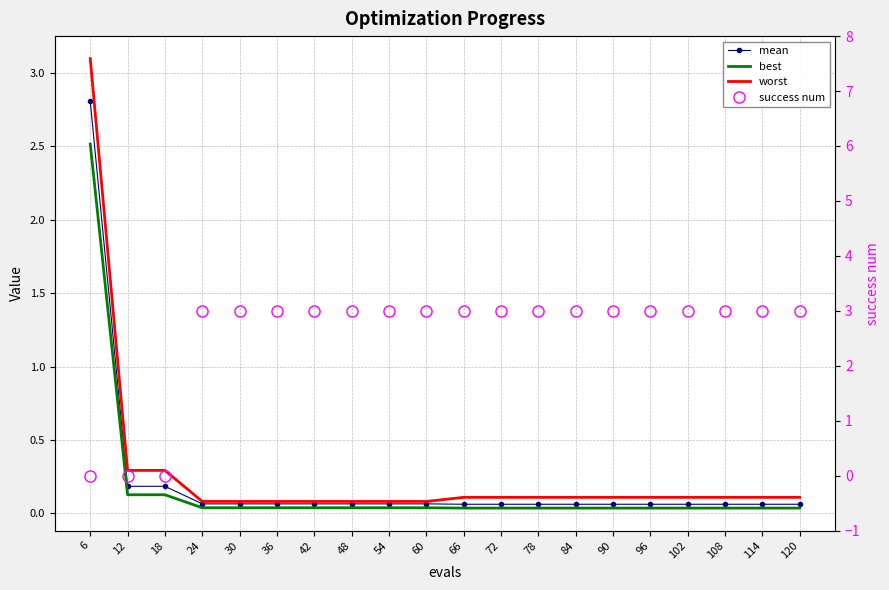

What is the difference between the maximum and second lowest values in the worst series?

3.0